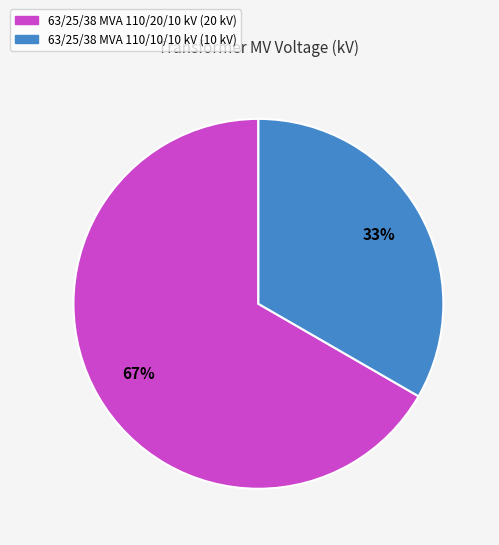

Is it true that 63/25/38 MVA 110/20/10 kV is 67% of the pie?

True